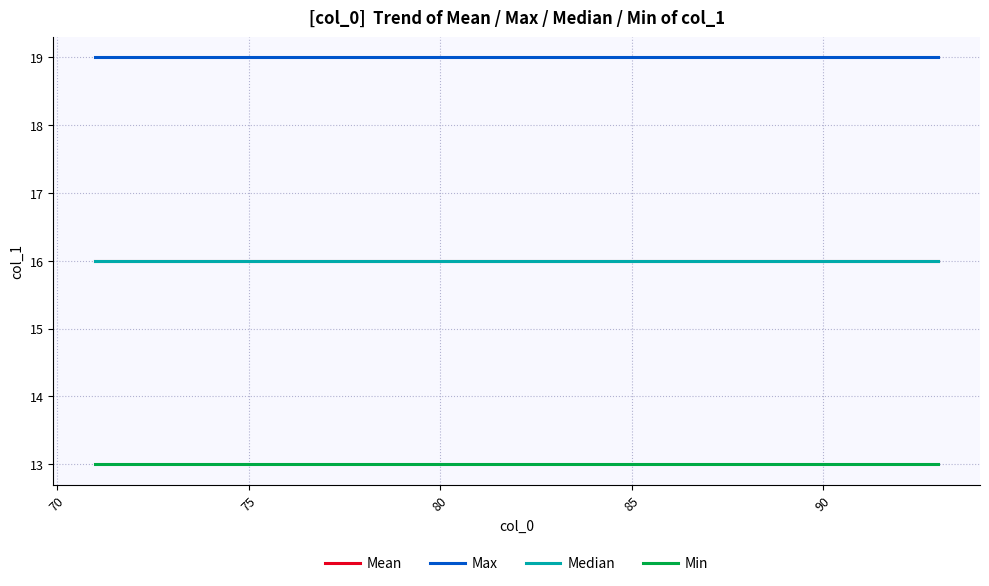

Does the chart have visible grid lines?

Yes